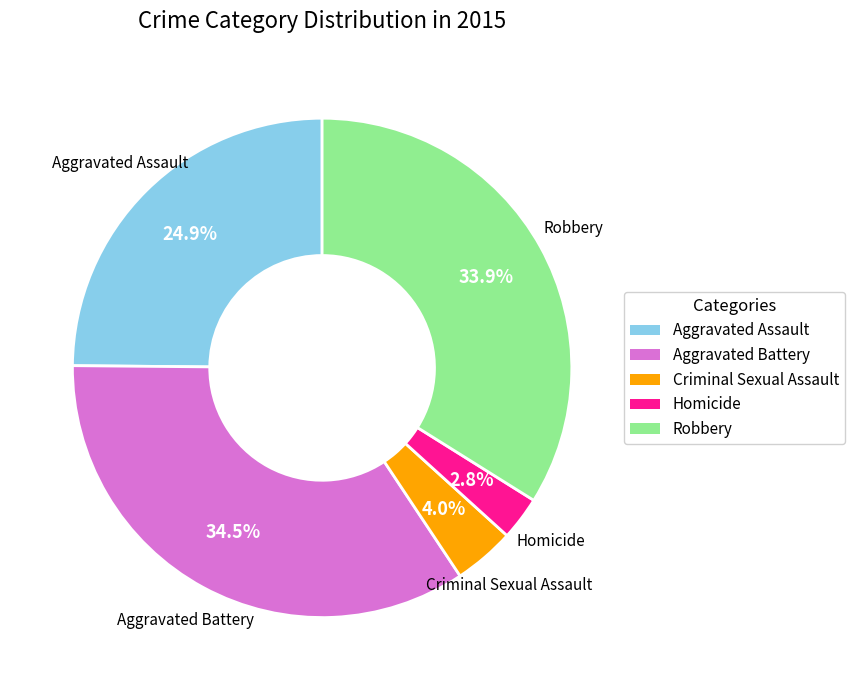

Which slice is the smallest?

Homicide